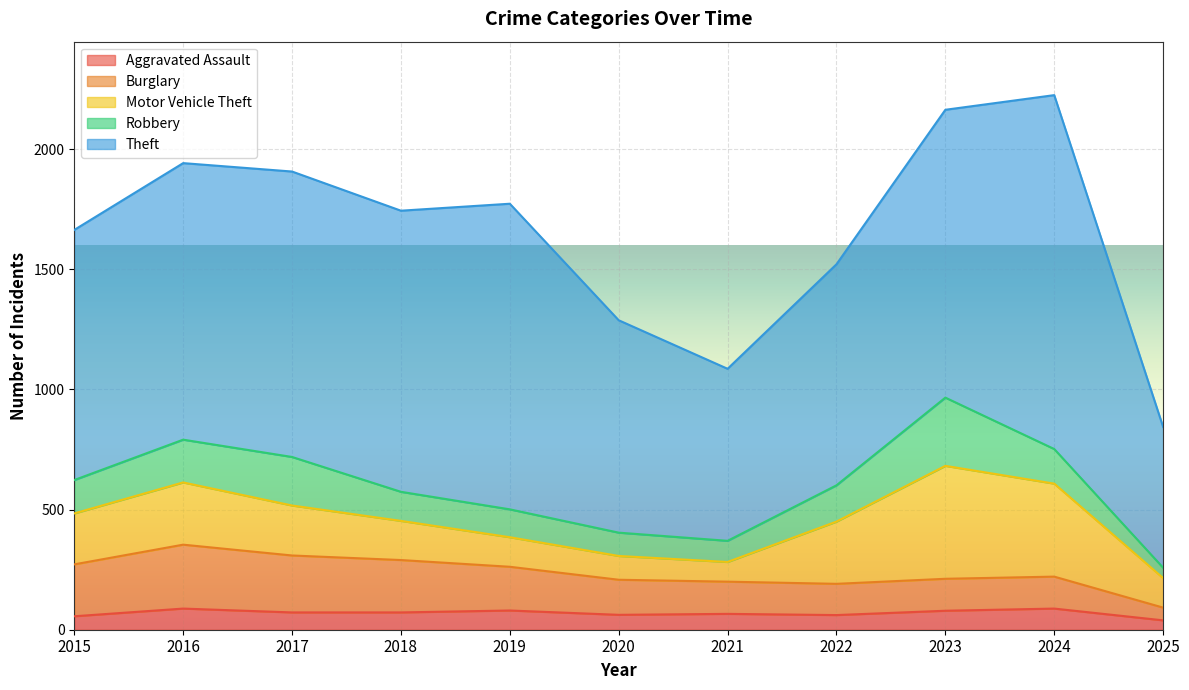

Which category has the lowest value in the Burglary series?

2025